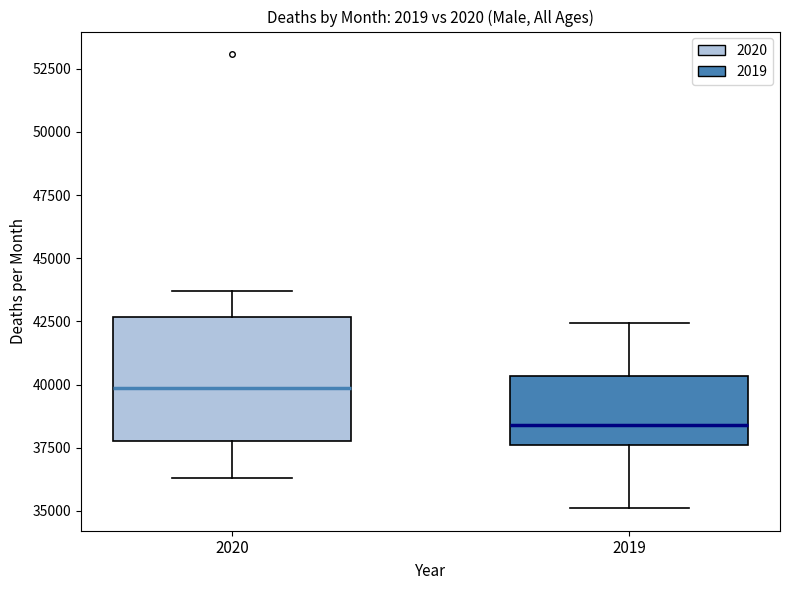

Reading left to right, transcribe this box plot: for each box, give where its median line is, the range the box spans, and where its two whiskers end, as read against the y-axis. The values are not printed on the chart, so give them approximately, as read against the axis.

2020: median 40000, box 38000 to 42500, whiskers 36500 to 43500
2019: median 38500, box 37500 to 40500, whiskers 35000 to 42500